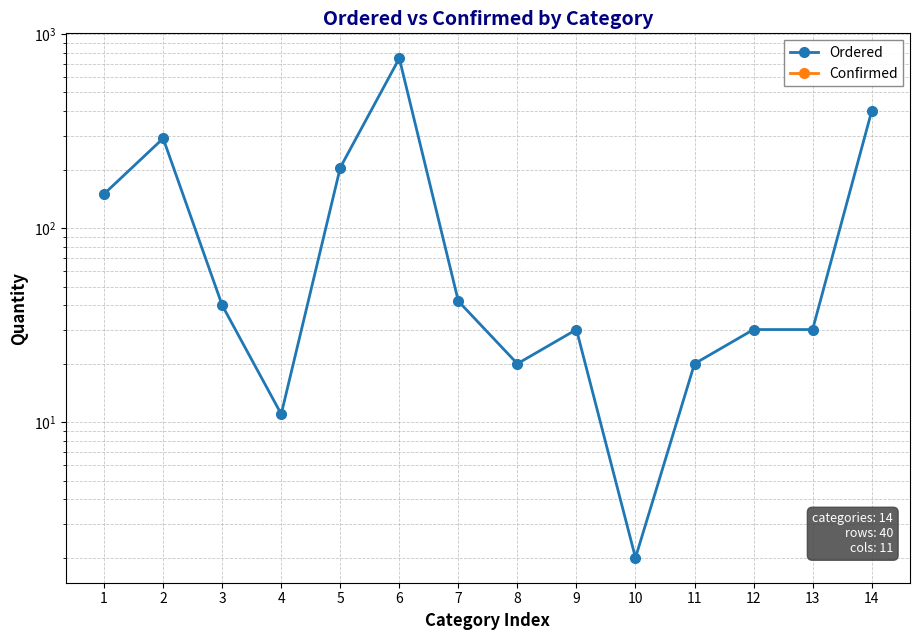

At which label is Ordered closest to 376?

14